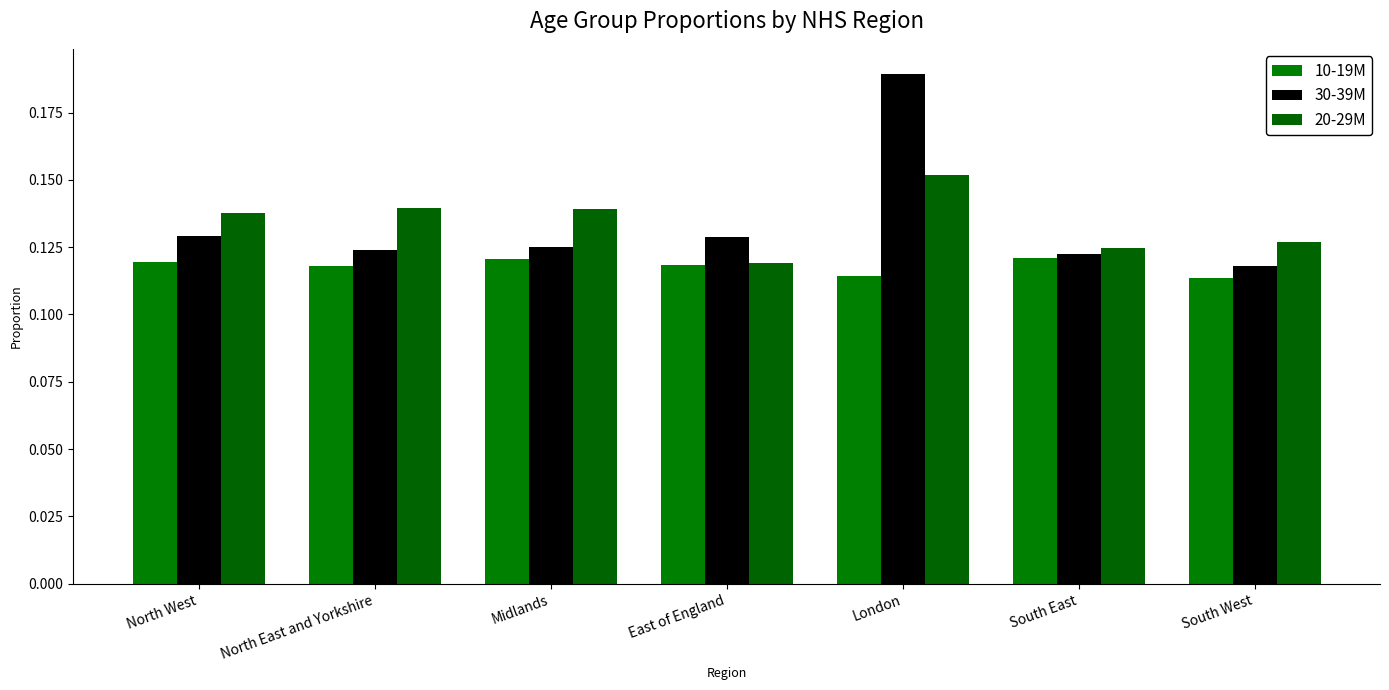

Which series has the widest spread of values?

30-39M